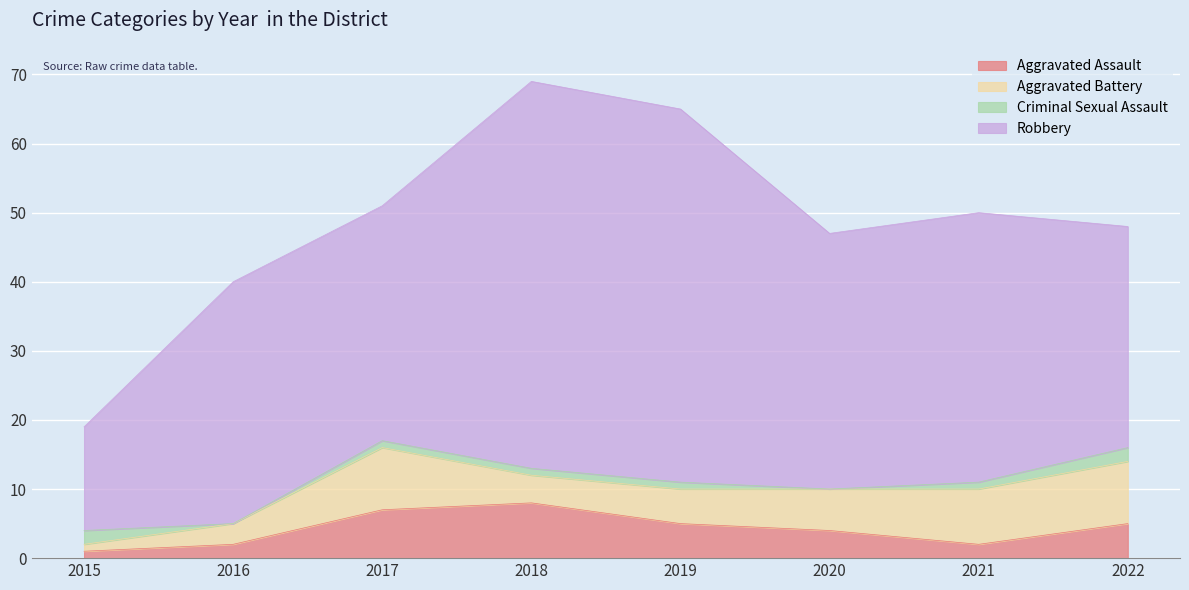

Rank the series by their maximum value, from lowest to highest.

Criminal Sexual Assault, Aggravated Assault, Aggravated Battery, Robbery